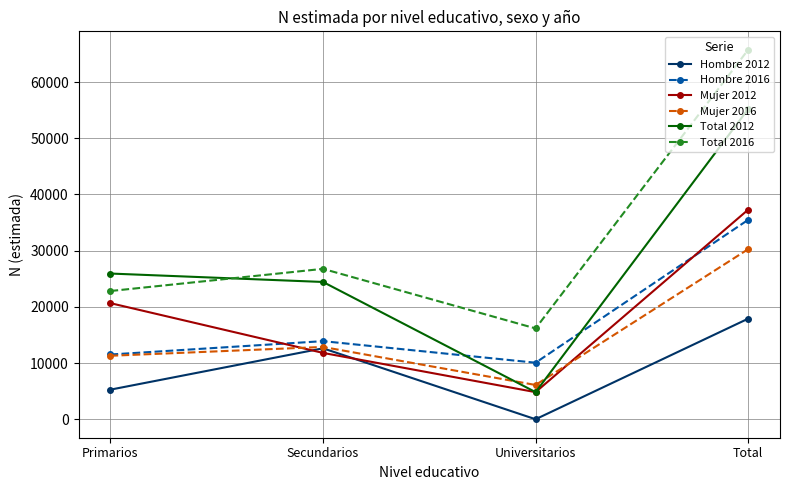

What are all the series names shown in the legend?

Hombre 2012, Hombre 2016, Mujer 2012, Mujer 2016, Total 2012, Total 2016